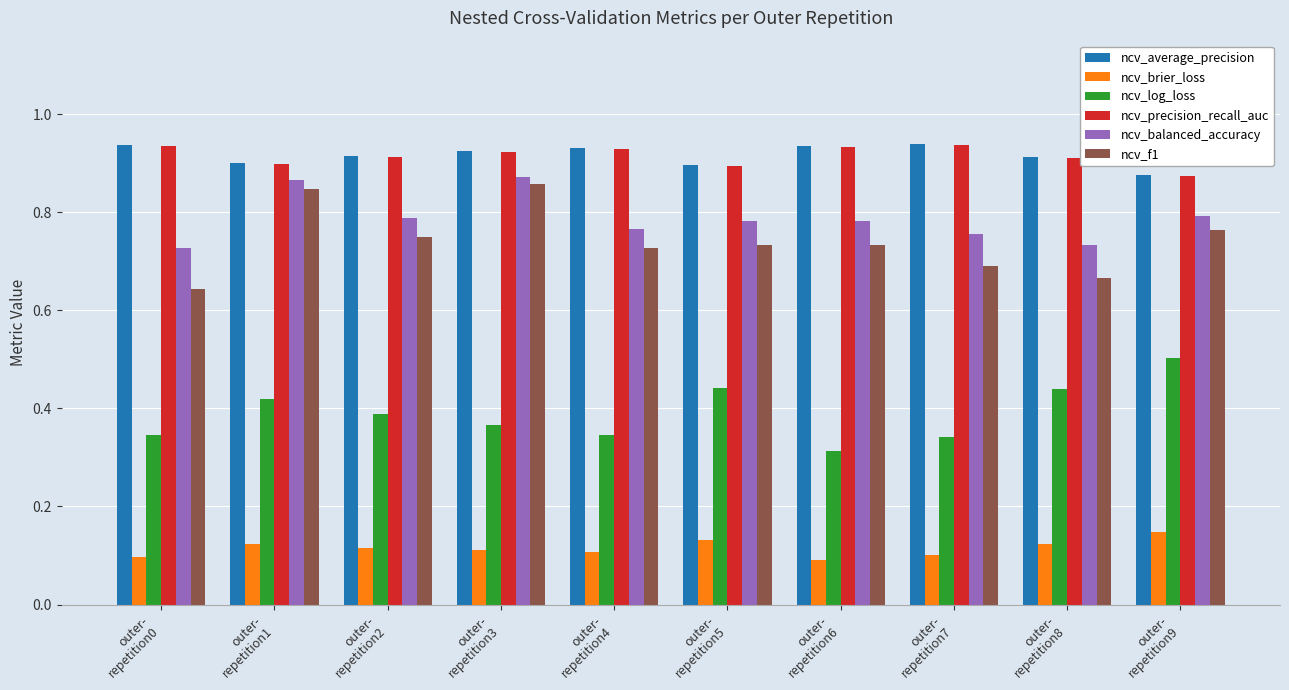

What is the sum of all ncv_balanced_accuracy values?

7.9